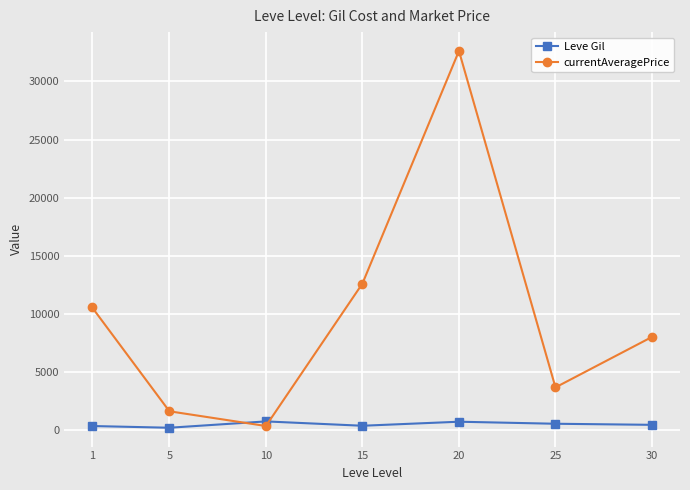

Does the chart display data point markers on the line(s)?

Yes